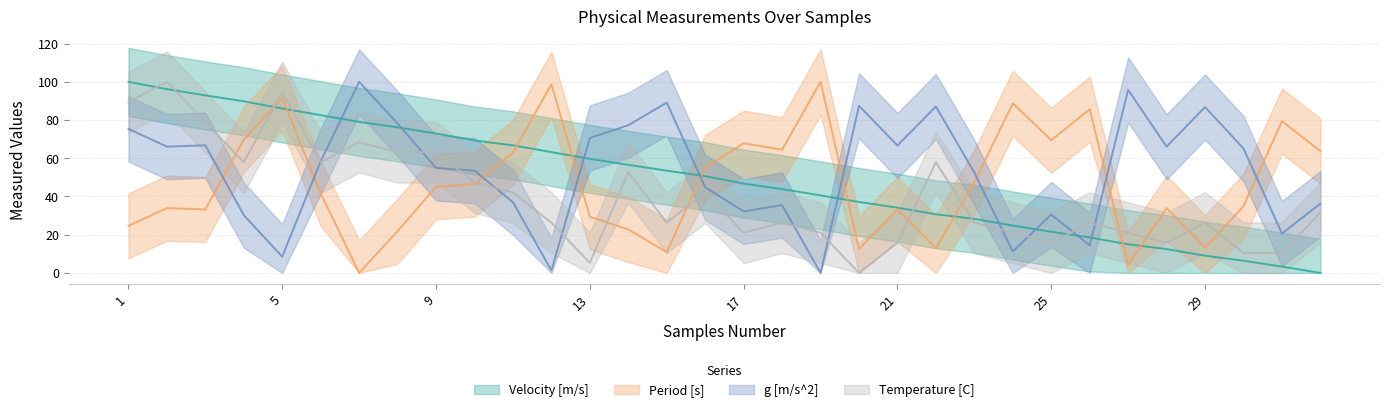

Where do Velocity [m/s] and g [m/s^2] first cross each other?

6 and 7